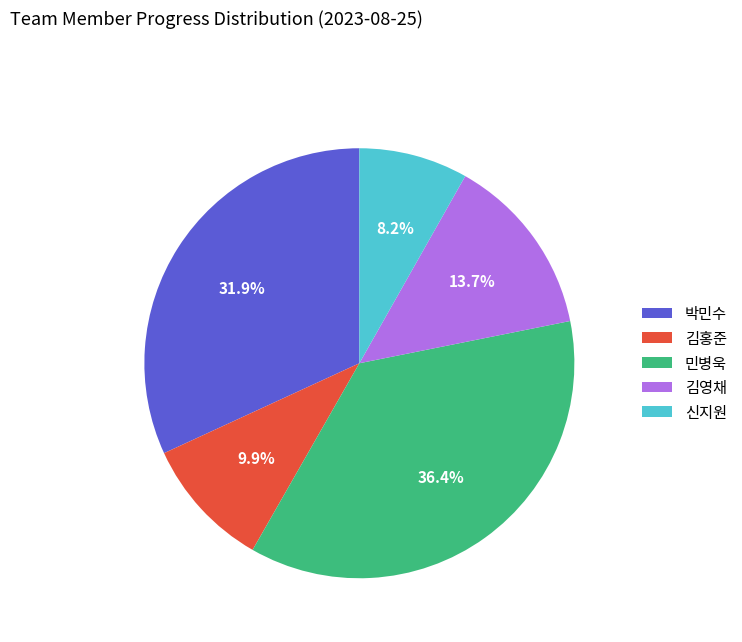

Which slice is the largest?

민병욱